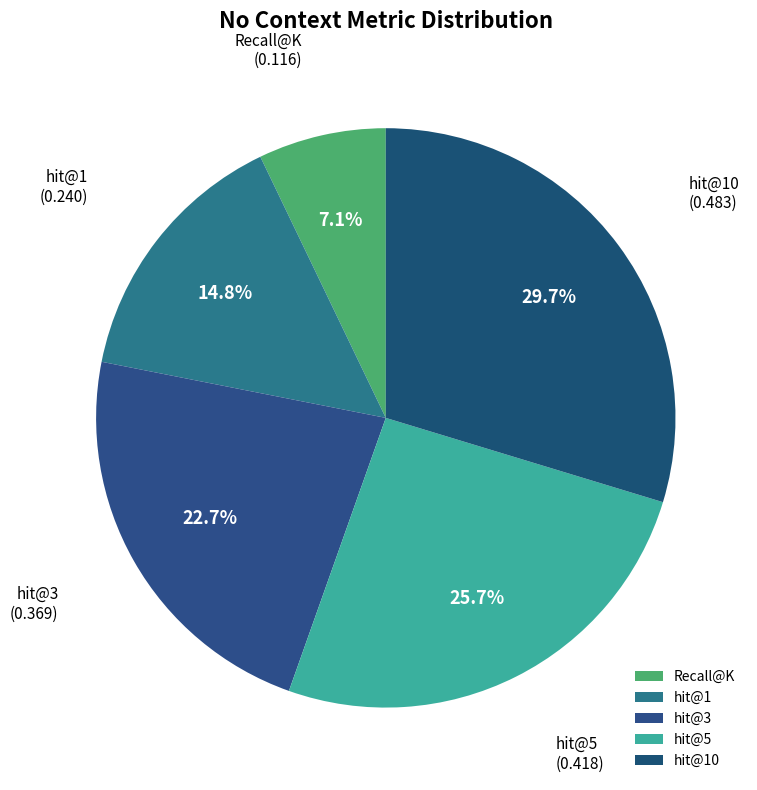

To the nearest percent, what portion does hit@5 represent?

26%